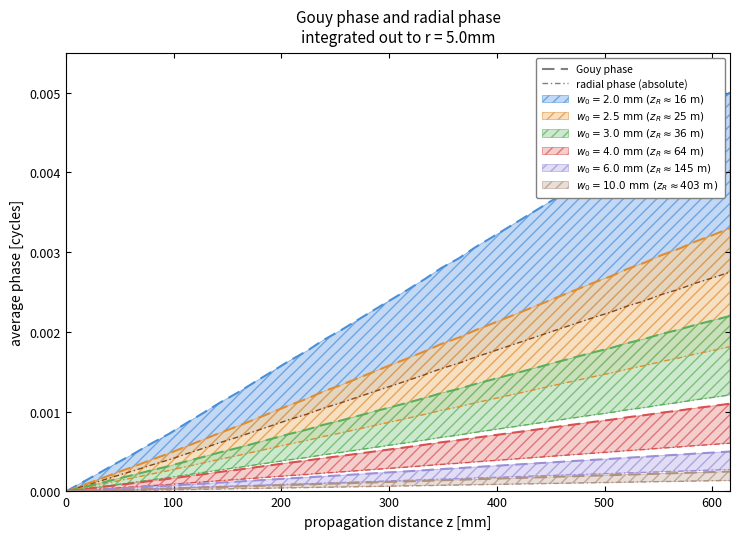

True or false: x has more than 1 interior local peaks.

False